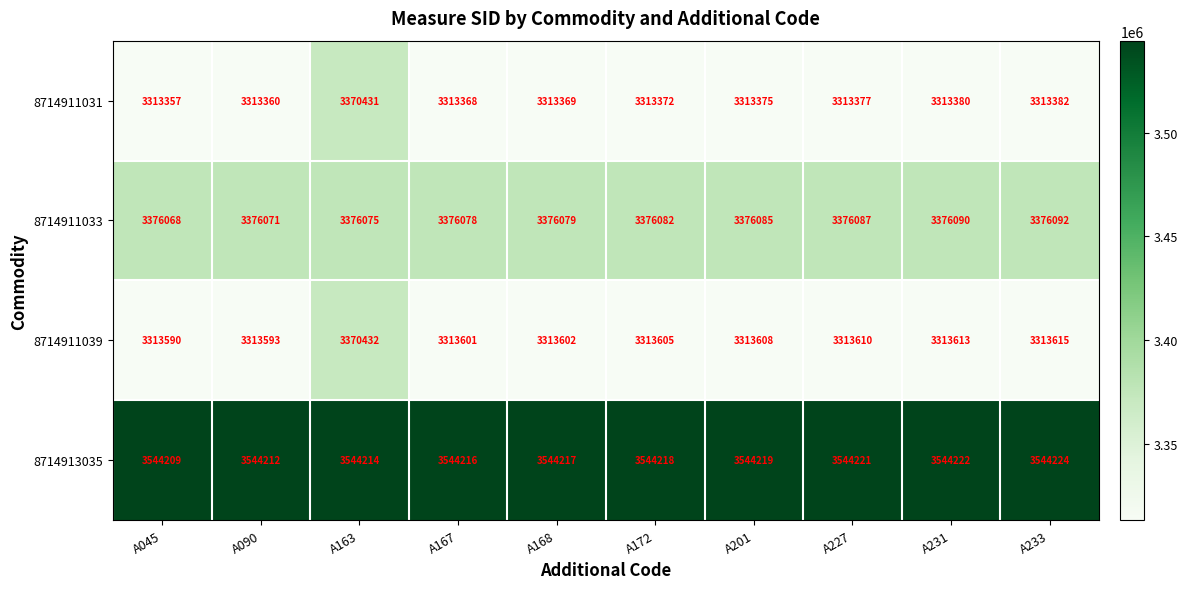

Where does the 8714911031 series first go above 3313375?

A163